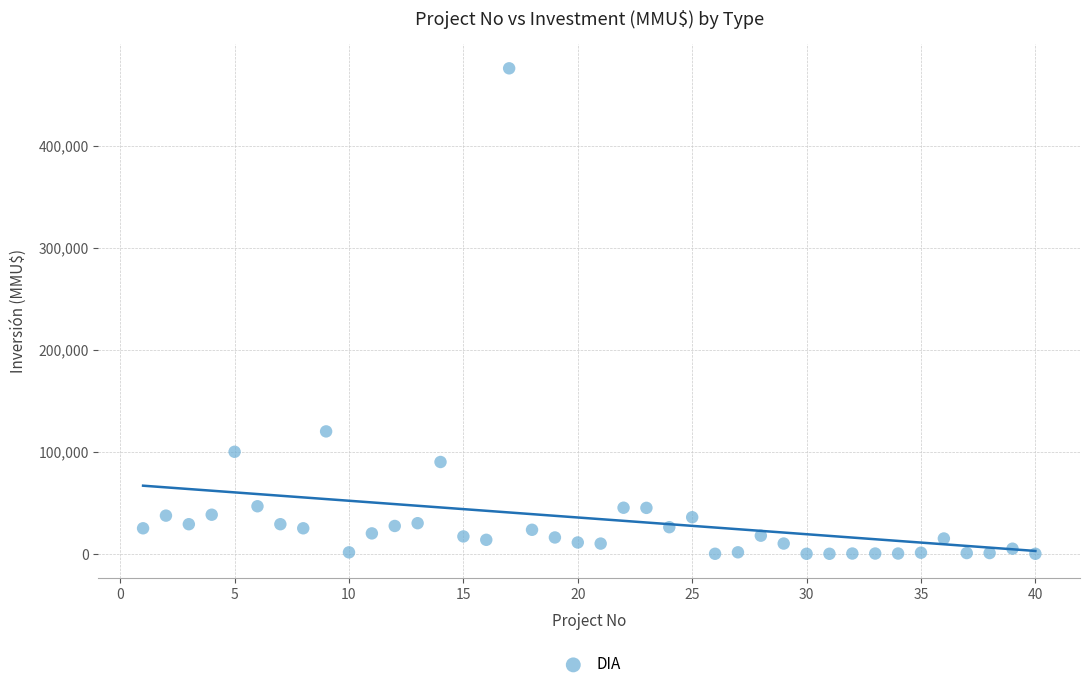

What is the range of X values (max minus min)?

39